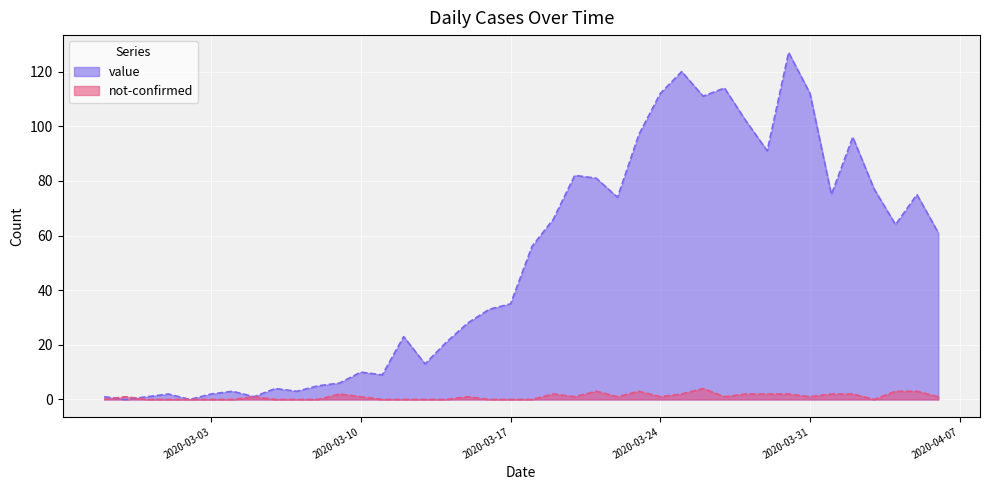

Is the value of not-confirmed at 2020-04-01 greater than the value of value at 2020-04-02?

No